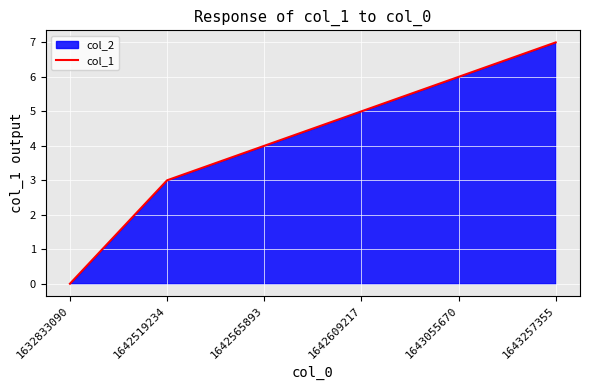

What is the average value?

4